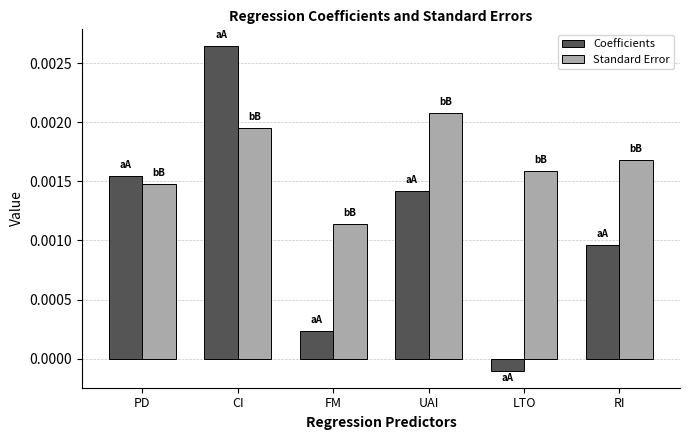

At which label does Coefficients first exceed 0?

PD